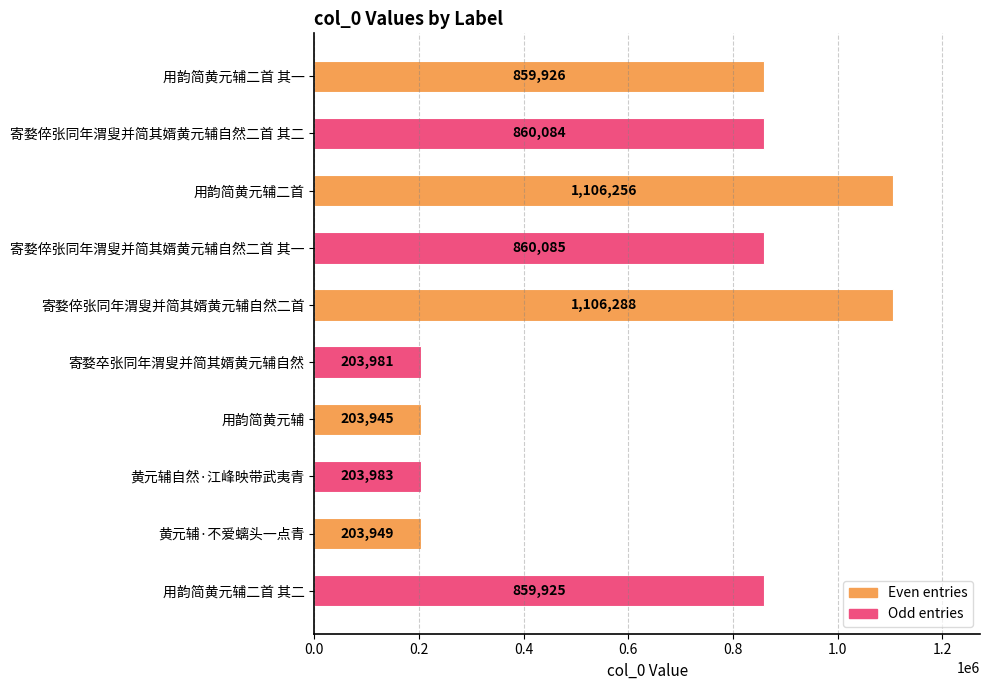

Which has a higher value, 寄婺倅张同年渭叟并简其婿黄元辅自然二首 or 寄婺卒张同年渭叟并简其婿黄元辅自然?

寄婺倅张同年渭叟并简其婿黄元辅自然二首